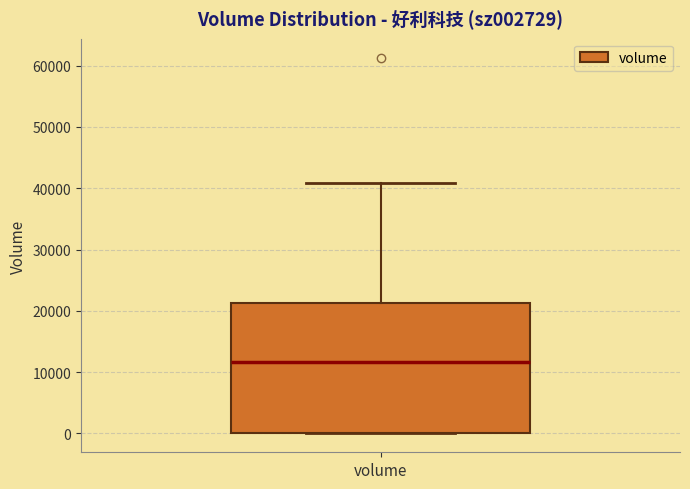

Where does the upper whisker of the box for volume end on the y-axis? The values are not printed on the chart, so give them approximately, as read against the axis.

41000